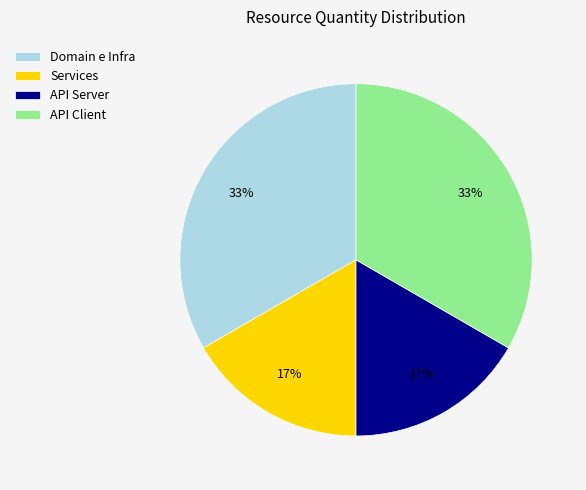

To the nearest percent, what is the combined percentage of API Server and API Client?

50%